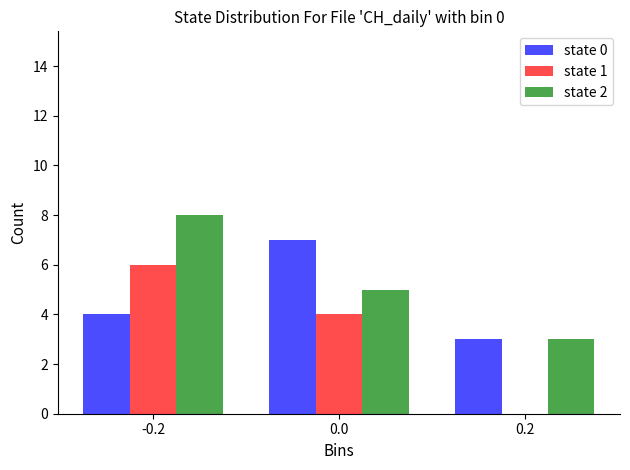

Reading left to right, transcribe all the data shown in this chart.

state 0: -0.2=4	0.0=7	0.2=3
state 1: -0.2=6	0.0=4	0.2=0
state 2: -0.2=8	0.0=5	0.2=3